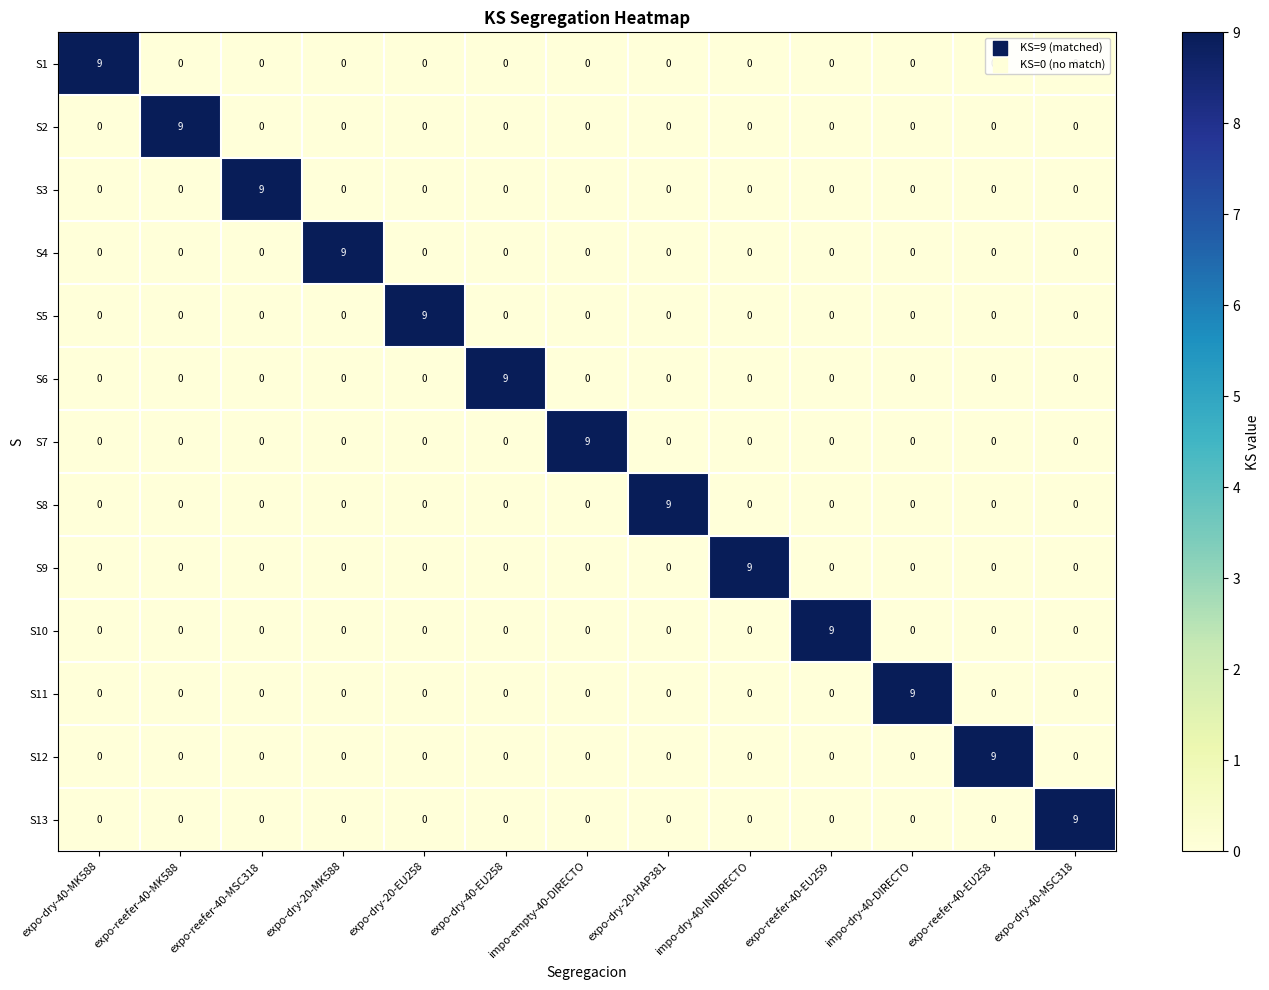

How many S1 values are between 0 and 1?

12